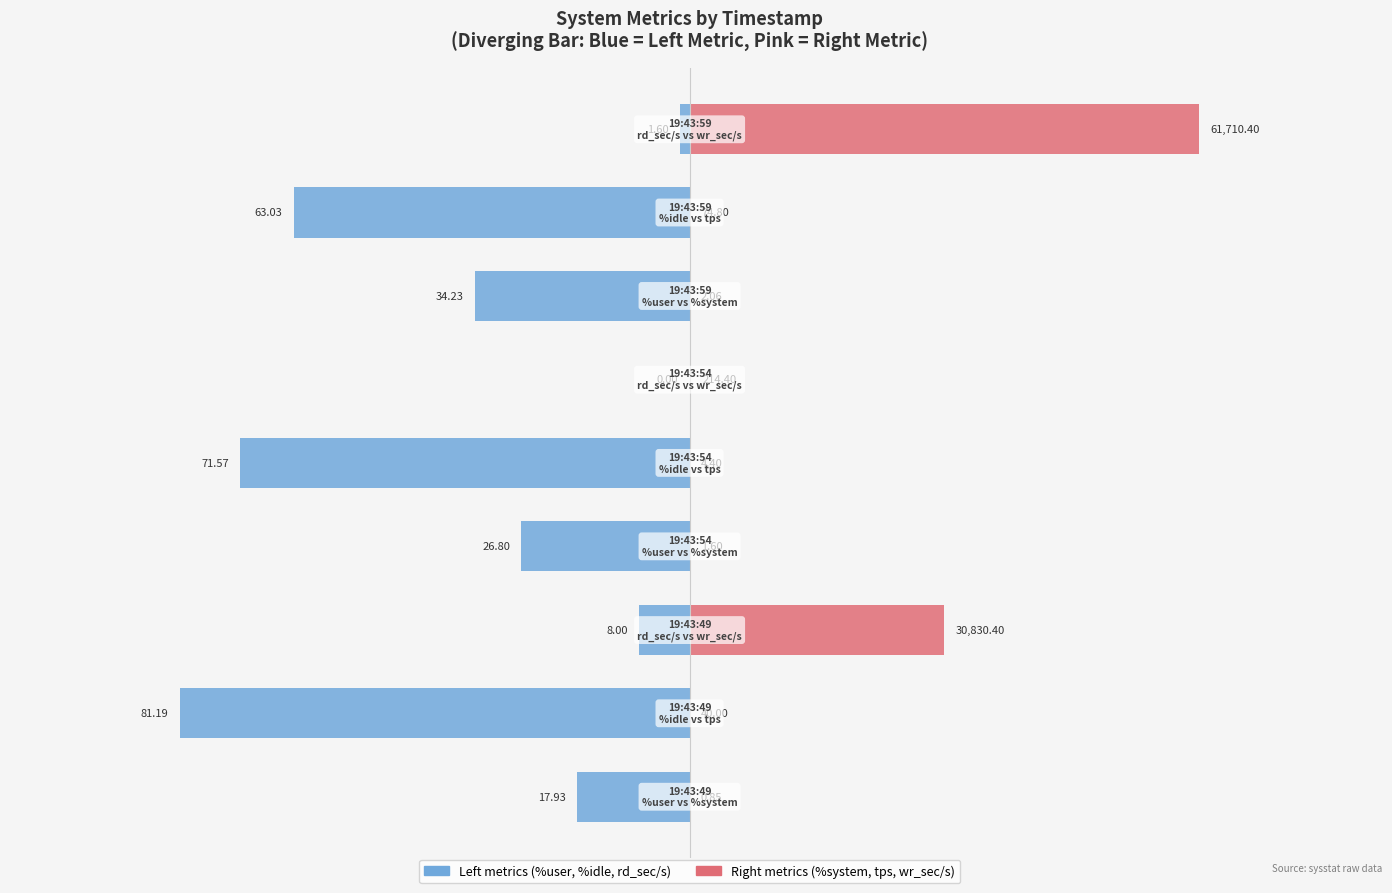

Which series has the largest total across all categories?

Right metric (pink)